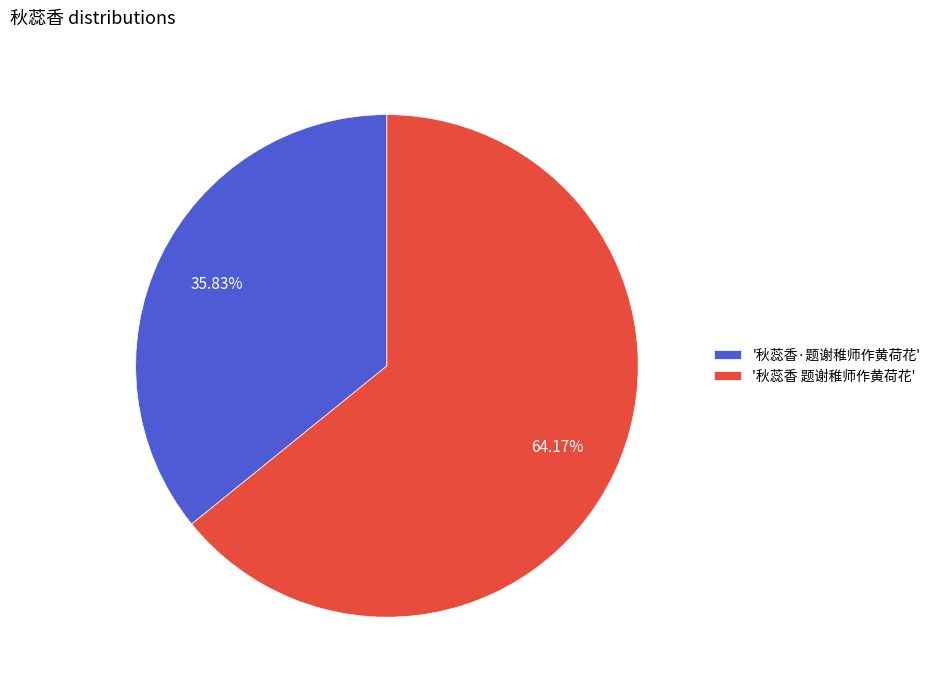

Is there a majority slice in this chart?

Yes